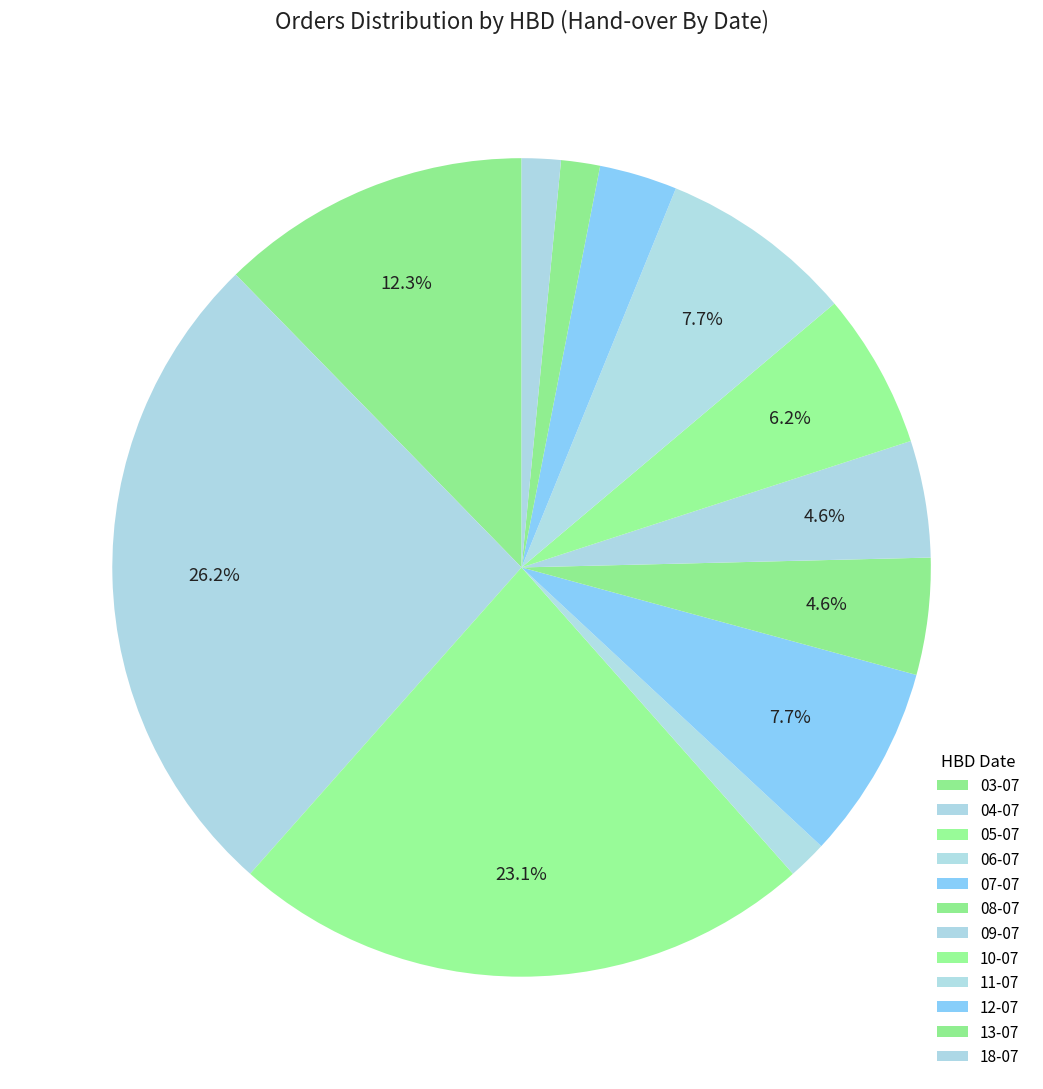

What is the change in value from 04-07 to 13-07?

-16